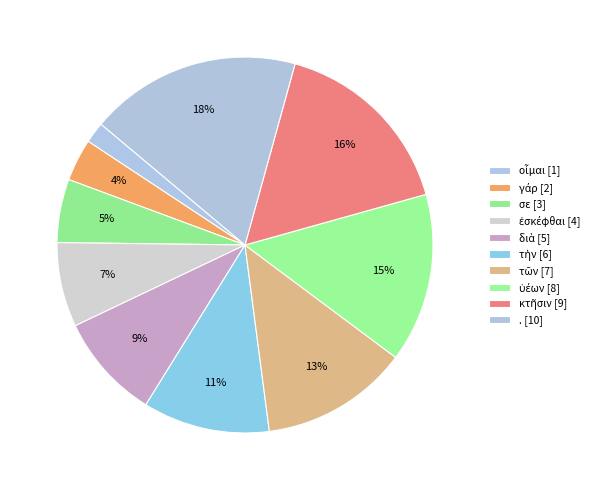

What portion of the pie excludes κτῆσιν?

83.6%